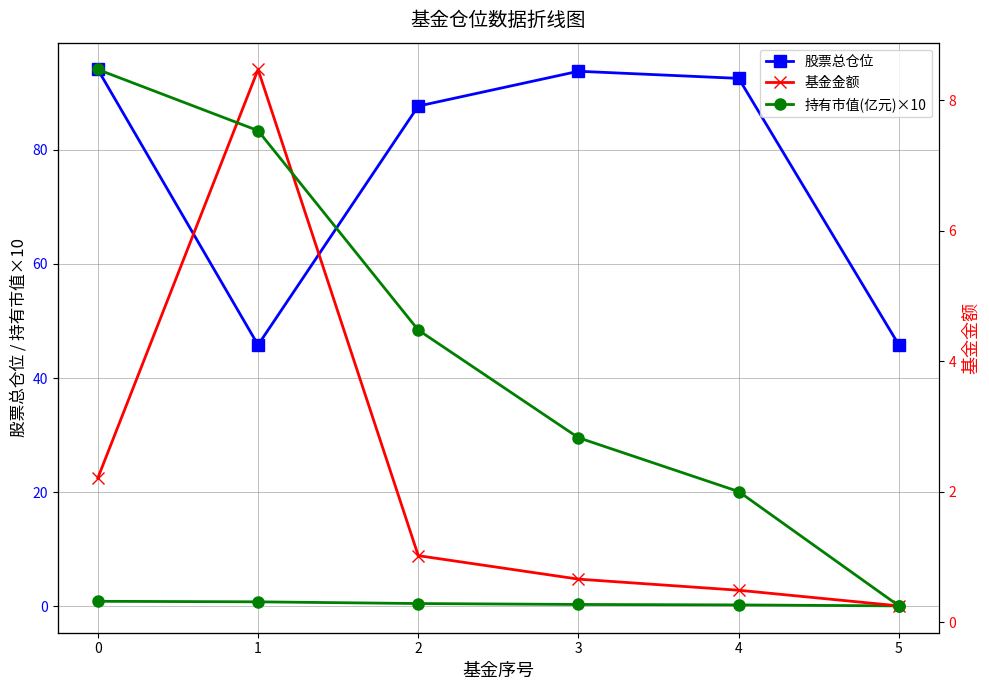

Does the chart display data point markers on the line(s)?

Yes